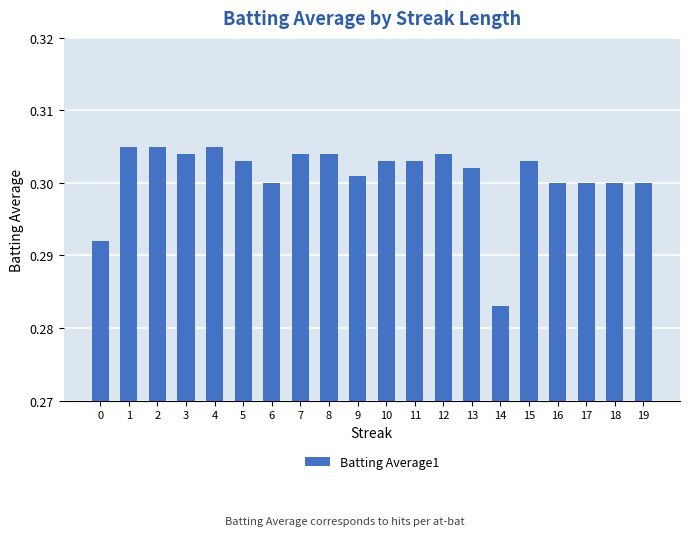

What is the sum of all values?

6.0